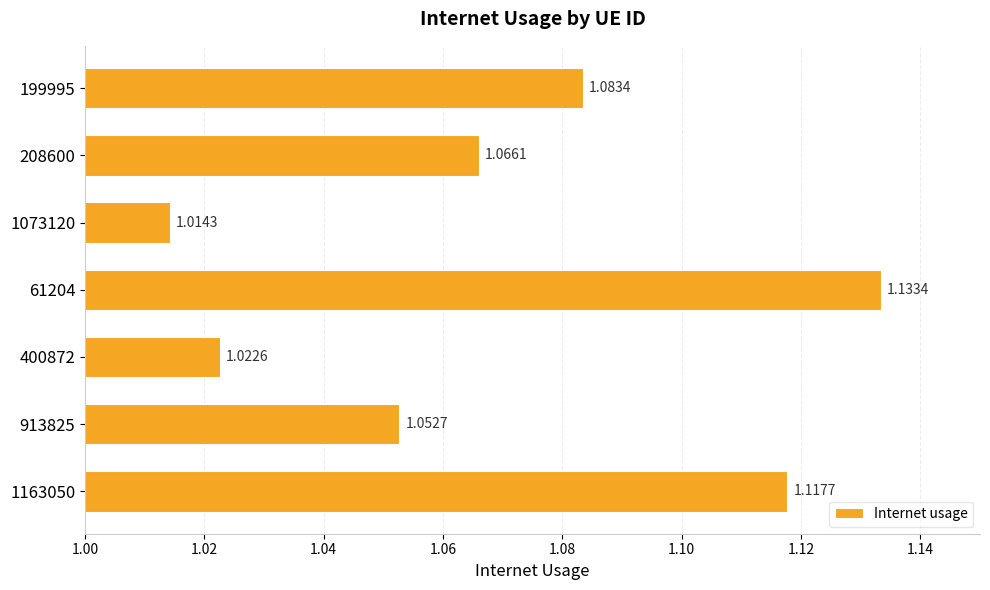

At which label is the value closest to 1?

1073120